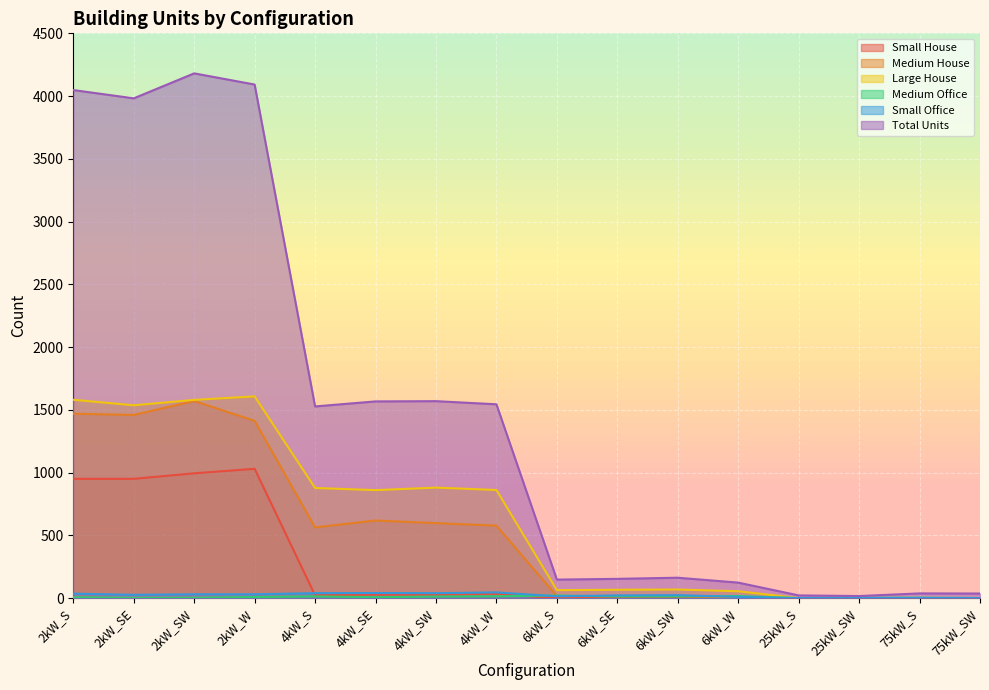

Which has a higher value, 4kW_W or 25kW_SW?

4kW_W